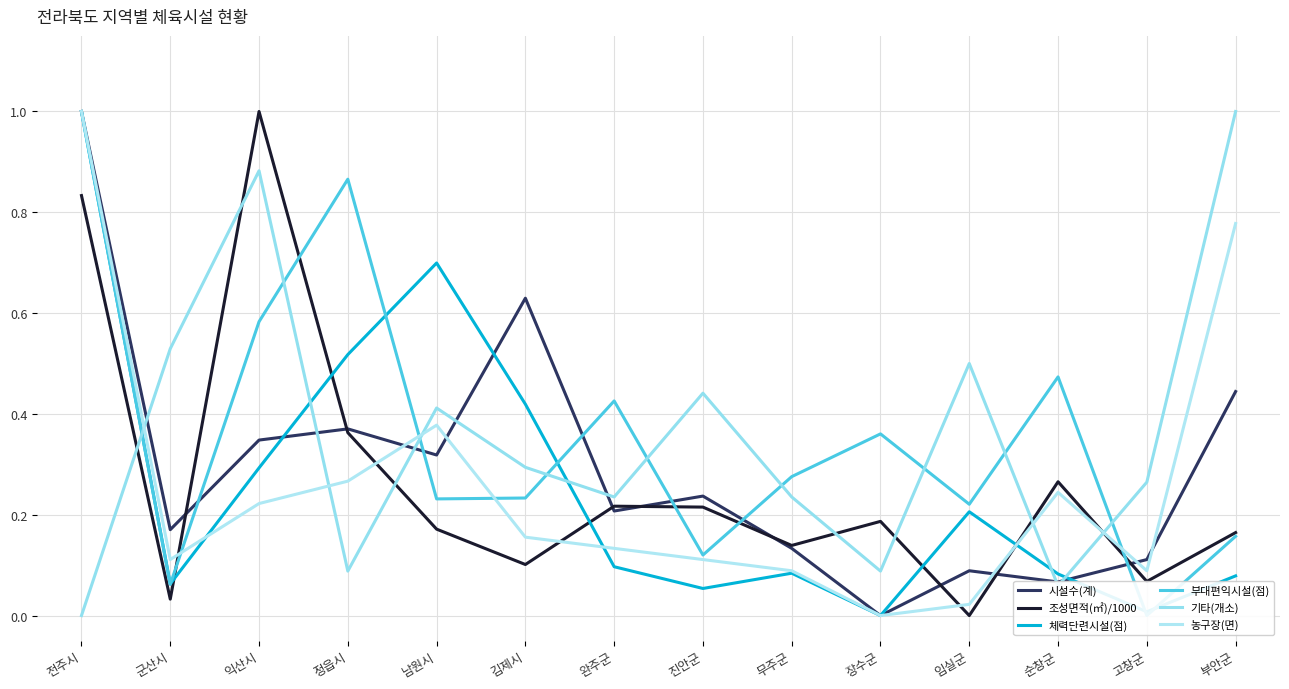

What is the label of the 1st point from the right?

부안군